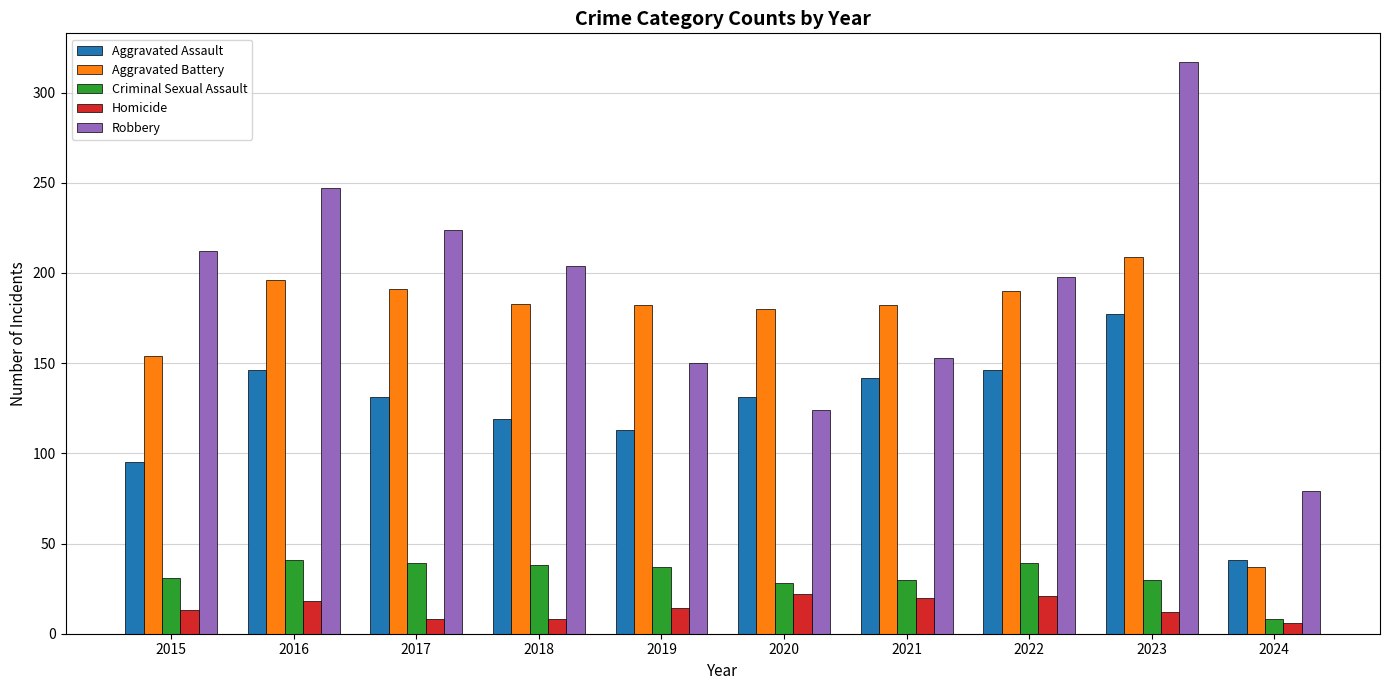

At which category is the sum across all series the highest?

2023